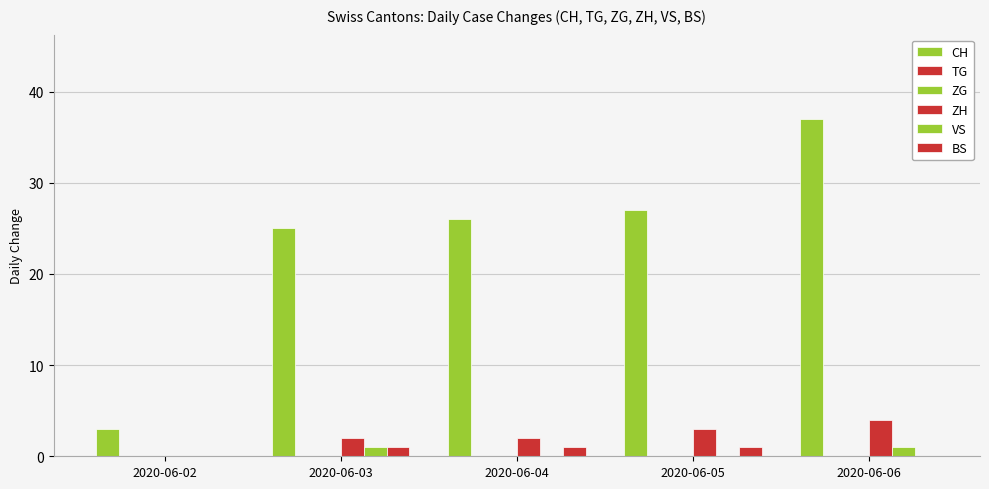

Is it true that BS equals -1 at 2020-06-06?

False